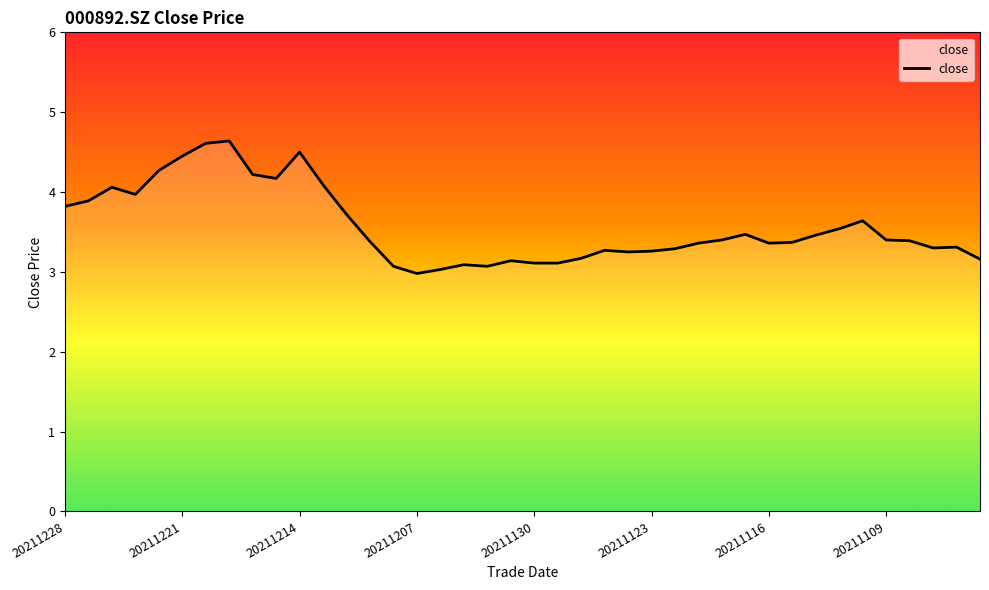

What is the maximum value shown in the chart?

4.6